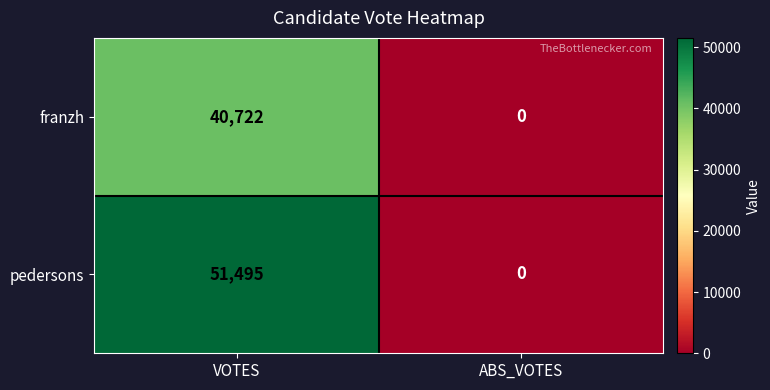

Which series changed the most between VOTES and ABS_VOTES?

pedersons